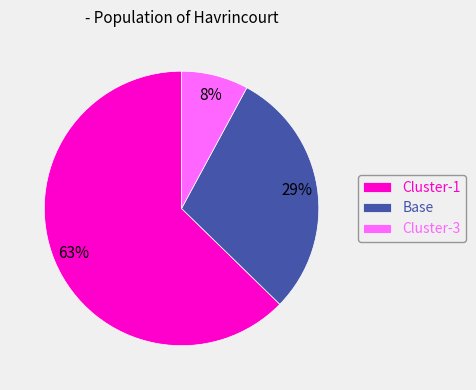

To the nearest percent, what is the combined percentage of Cluster-3 and Cluster-1?

71%